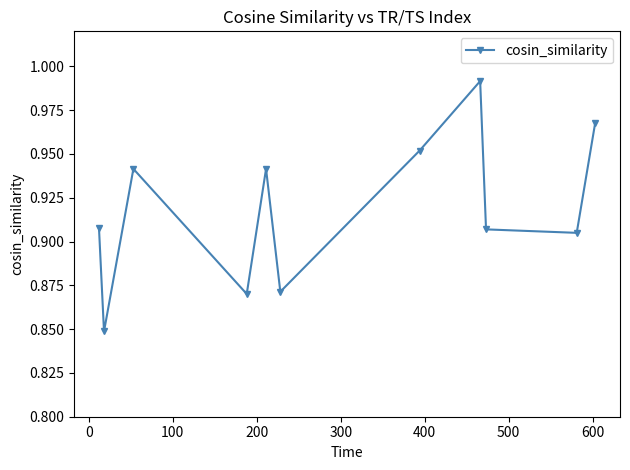

How many points are lower than both their immediate neighbors (excluding endpoints)?

4